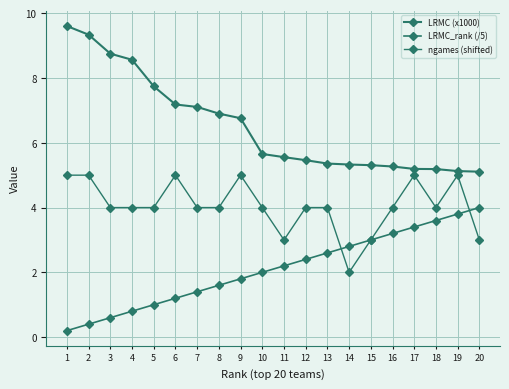

What is the difference between the maximum and minimum values in the ngames (shifted) series?

3.0